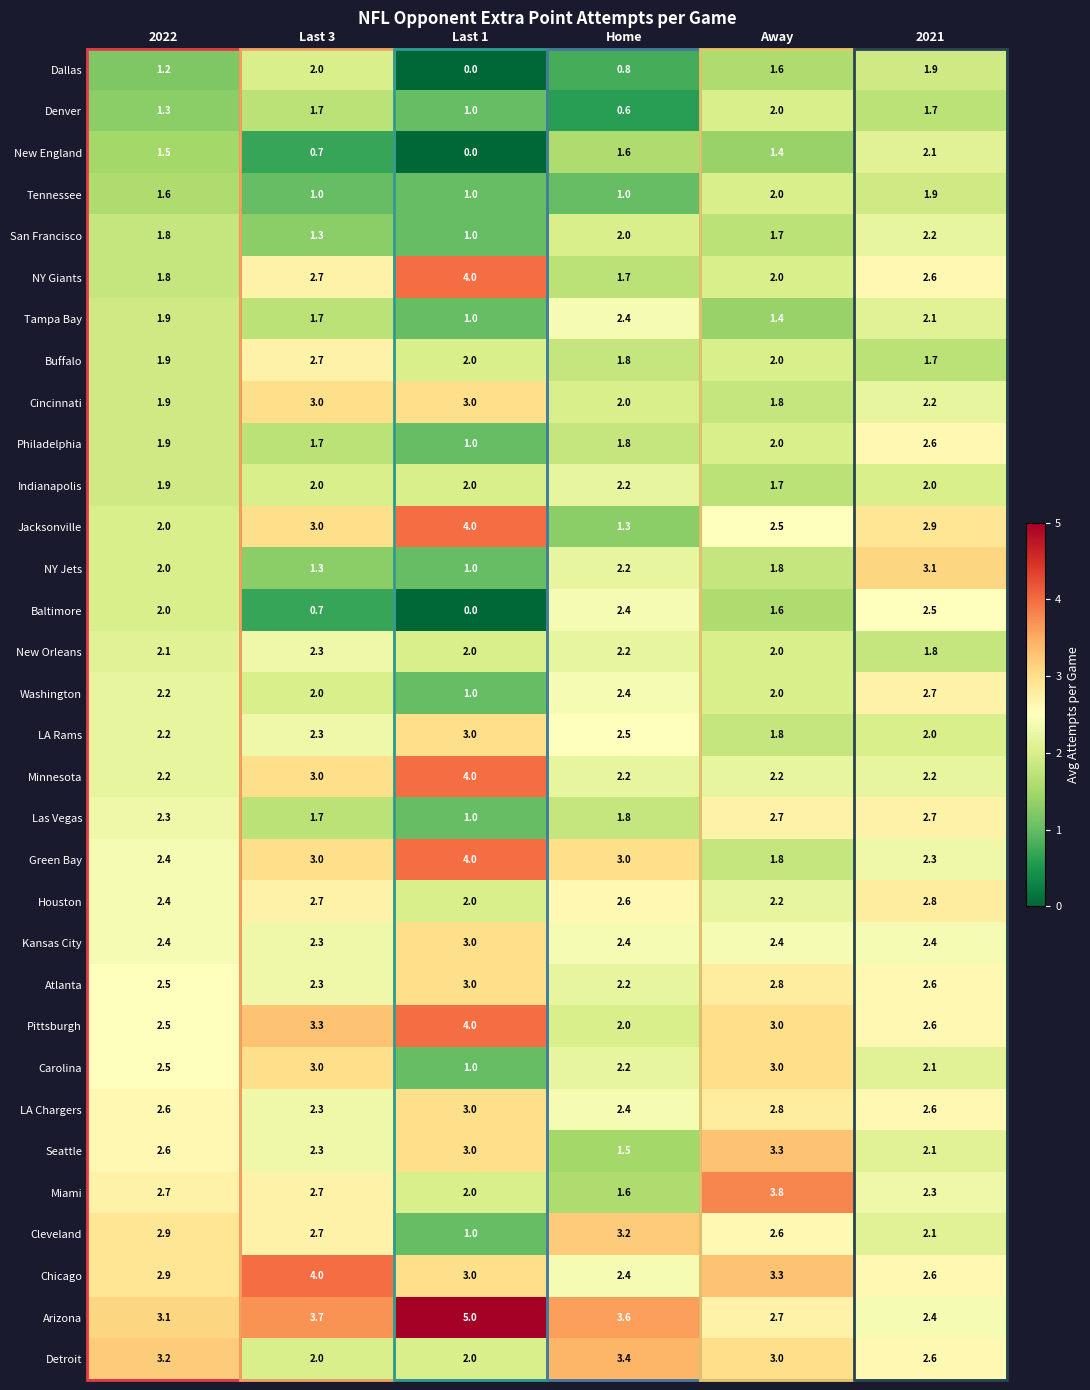

What is the maximum value shown in the chart?

5.0